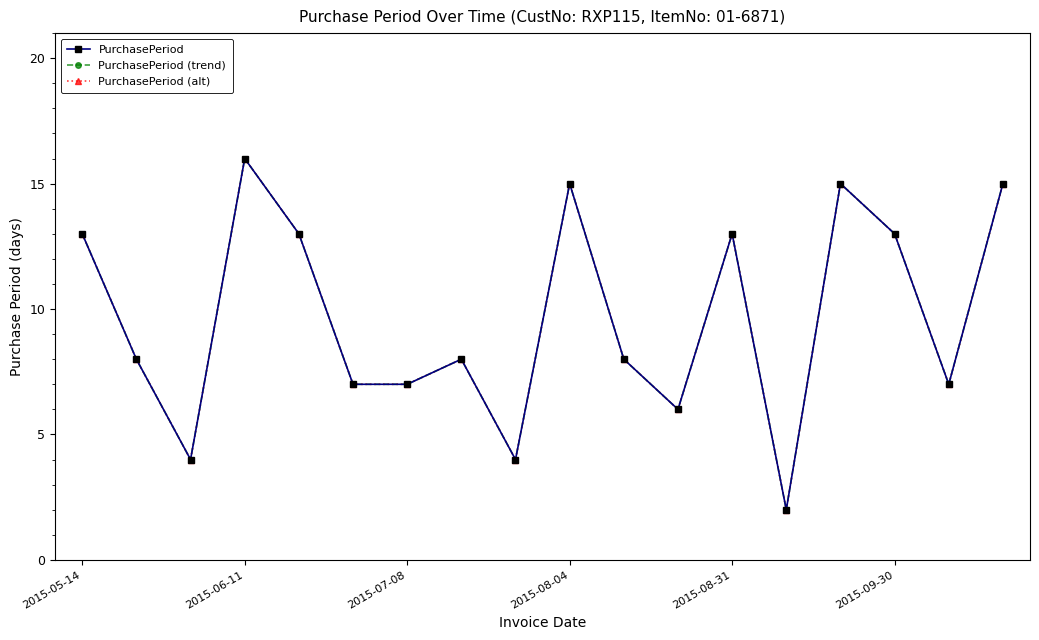

Is this an area chart (filled region under the line)?

No